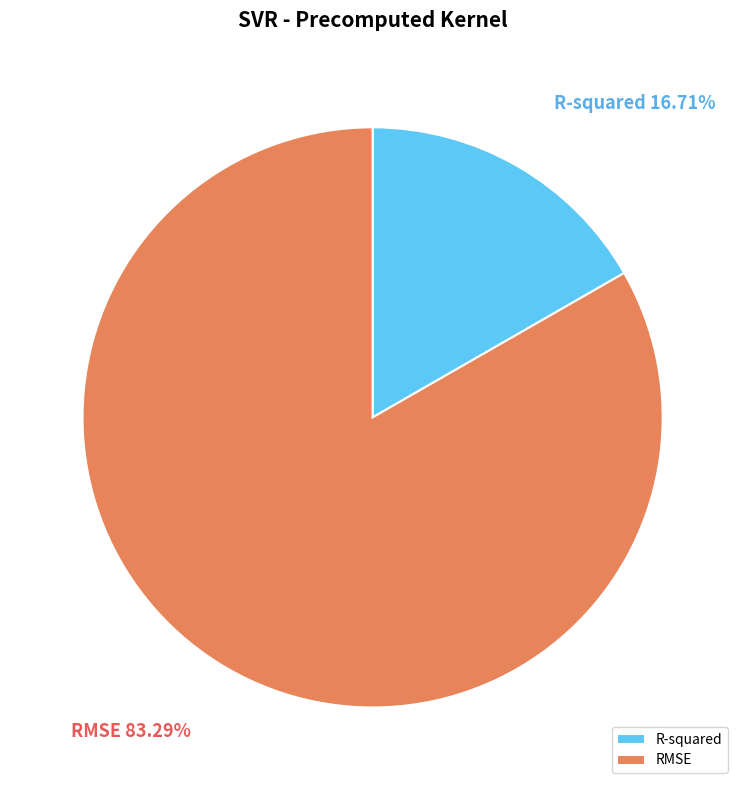

Count the number of slices in the pie.

2